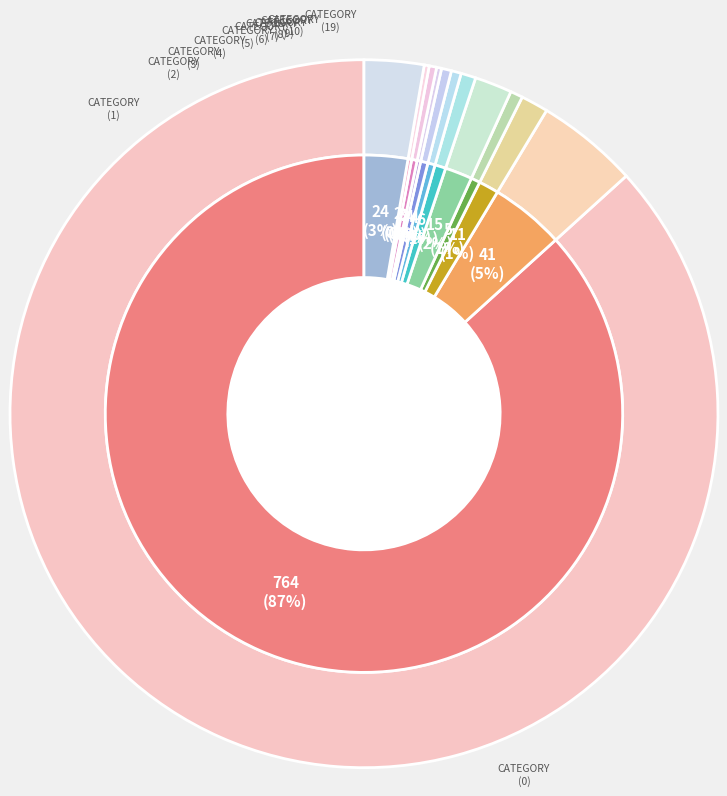

Which category has the smallest portion of the pie?

8